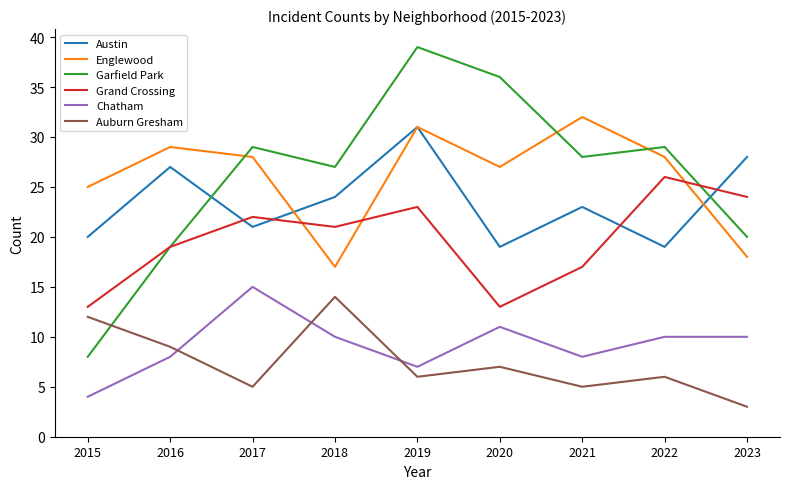

Where do Auburn Gresham and Chatham first cross each other?

2016 and 2017